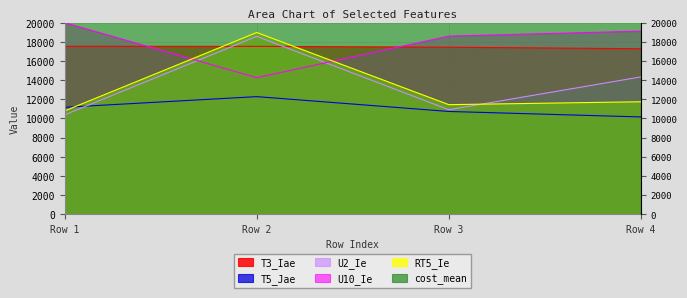

What is the value of the cost_mean point at the 3rd from the left?

25126.1